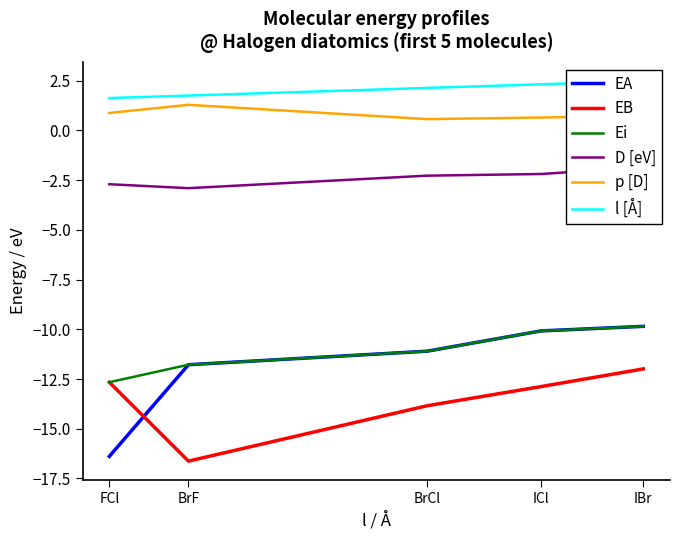

Which has a higher value, IBr or BrF?

IBr